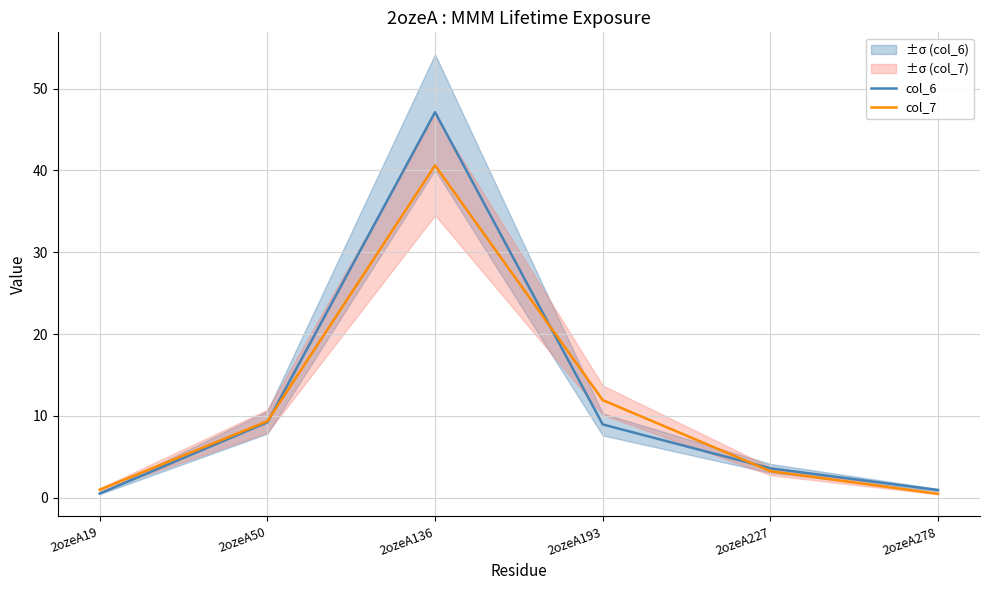

Where do col_7 and col_6 first cross each other?

2ozeA50 and 2ozeA136